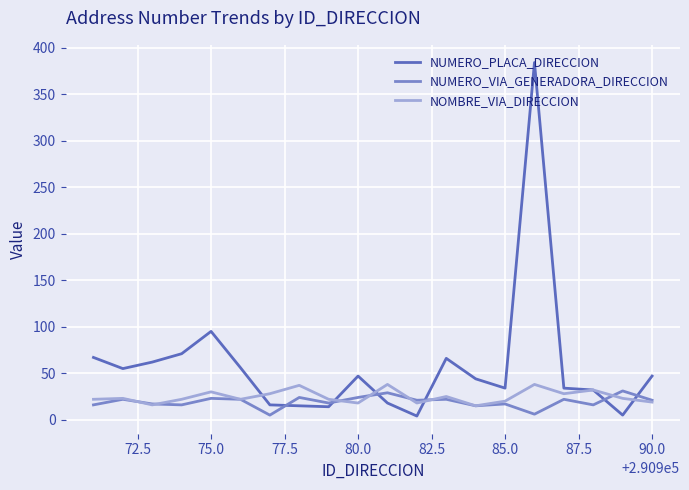

What is the lowest value of the NOMBRE_VIA_DIRECCION series?

15